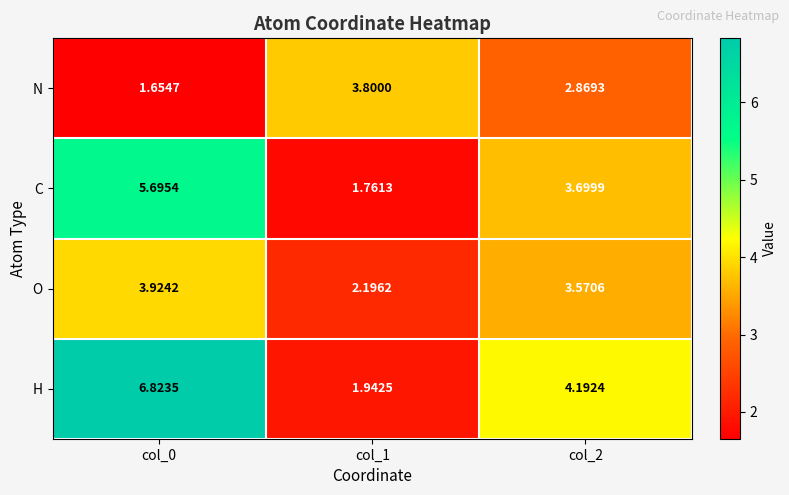

Rank the series by their maximum value, from highest to lowest.

H, C, O, N